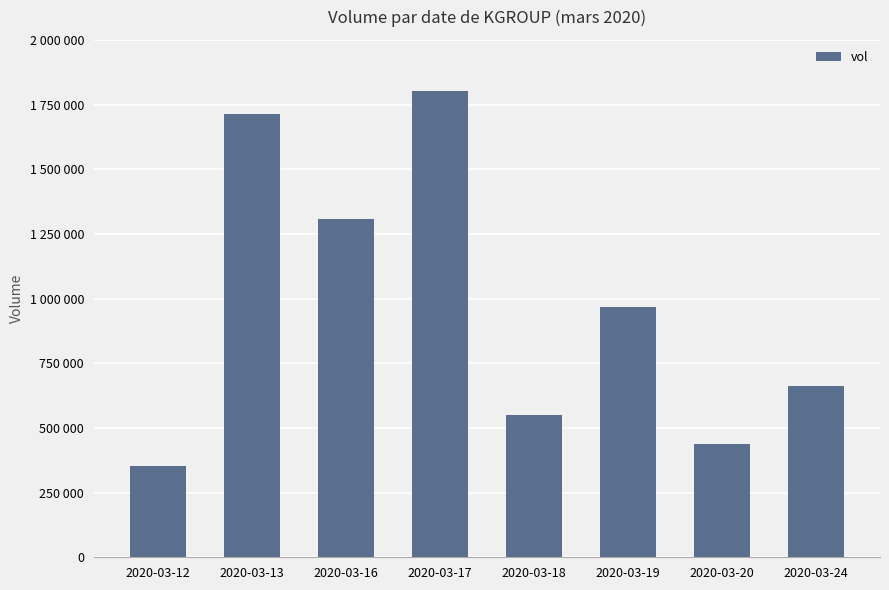

Which category has the lowest value across all series?

2020-03-12